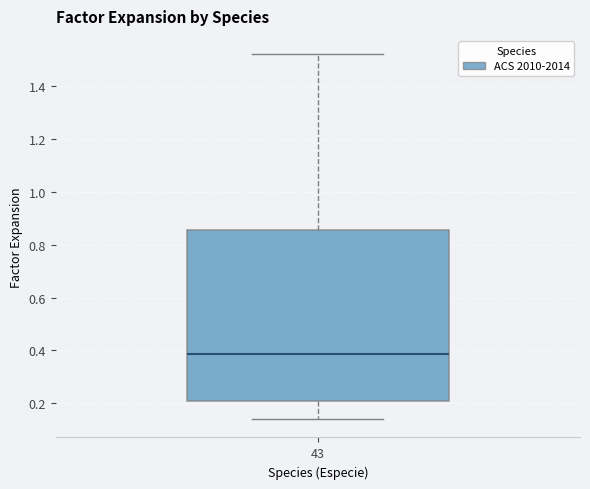

Read this box plot against the y-axis: the position of the median line, the range covered by the box, and the ends of both whiskers. The values are not printed on the chart, so give them approximately, as read against the axis.

median 0.38, box 0.22 to 0.86, whiskers 0.14 to 1.52